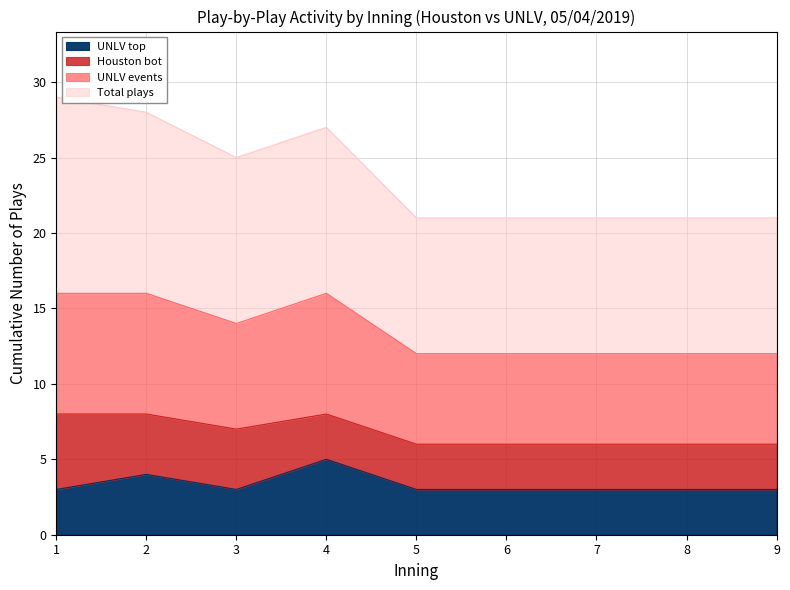

True or false: UNLV top has a value of 5 at 7.

False